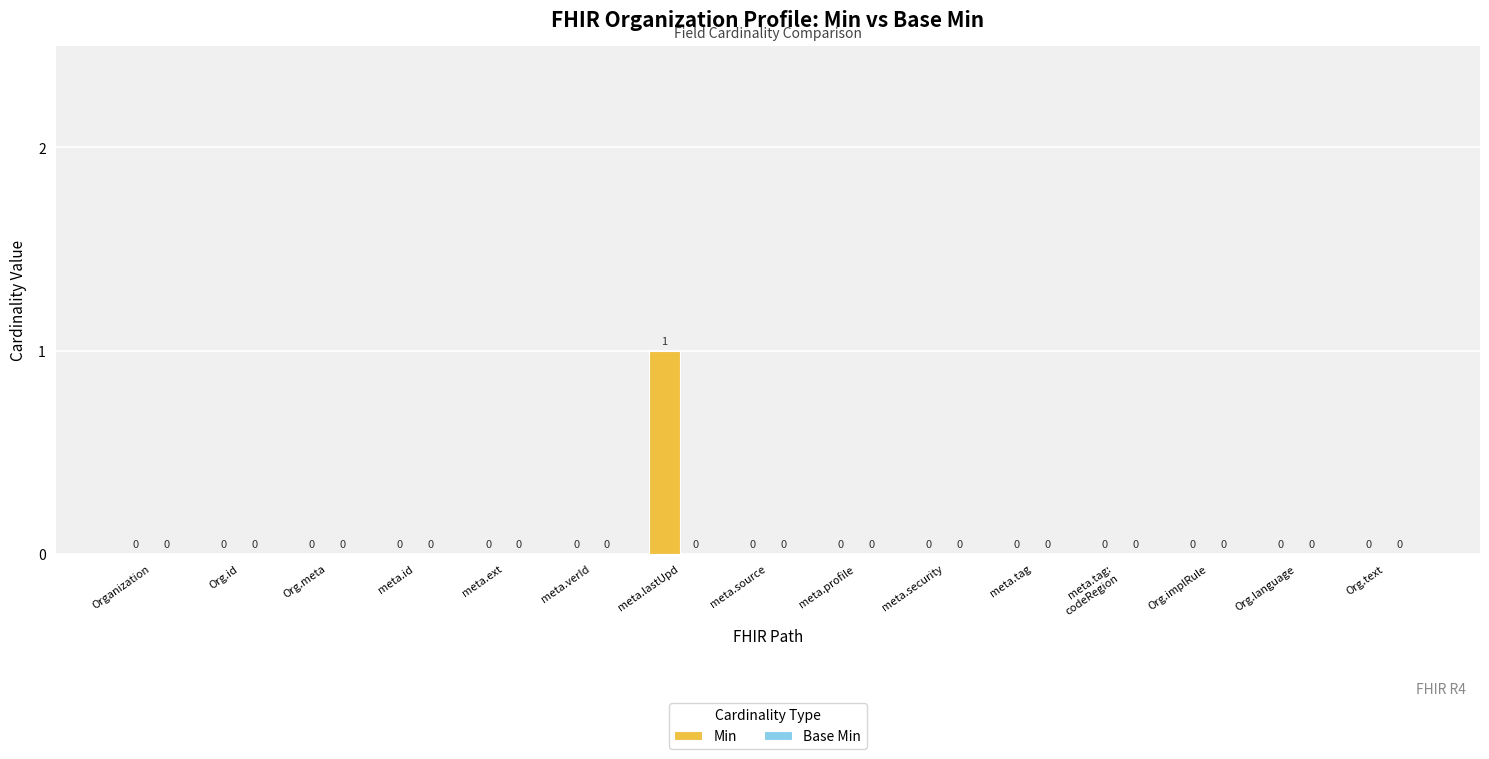

How many values are between 0 and 1?

15